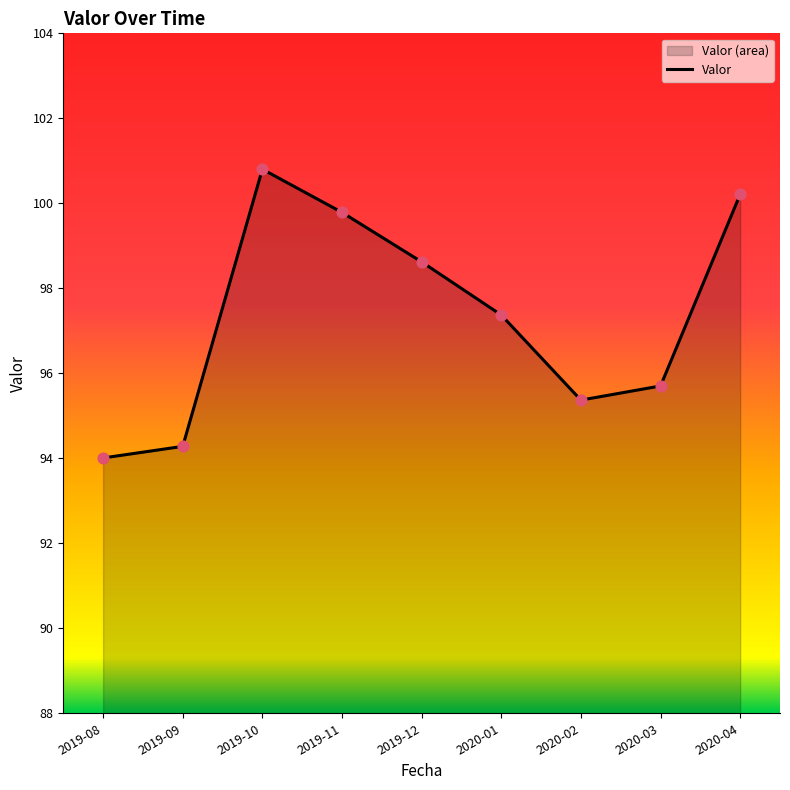

Between 2020-03 and 2019-10, which is larger?

2019-10